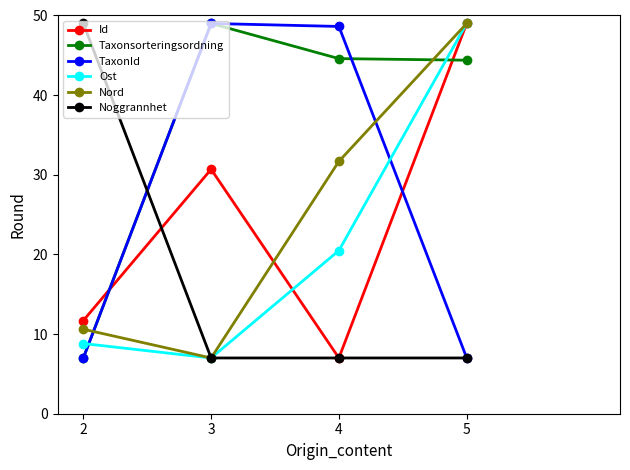

The Noggrannhet series shows 7.0 at 5. True or false?

True